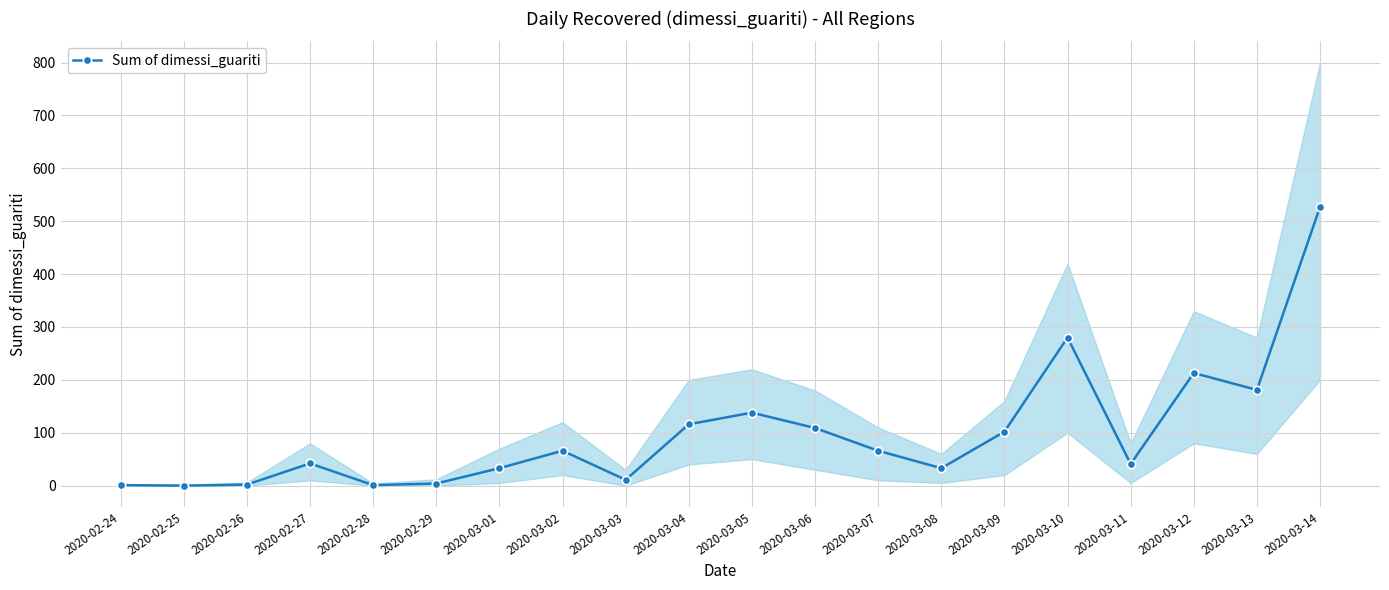

What is the maximum value shown in the chart?

527